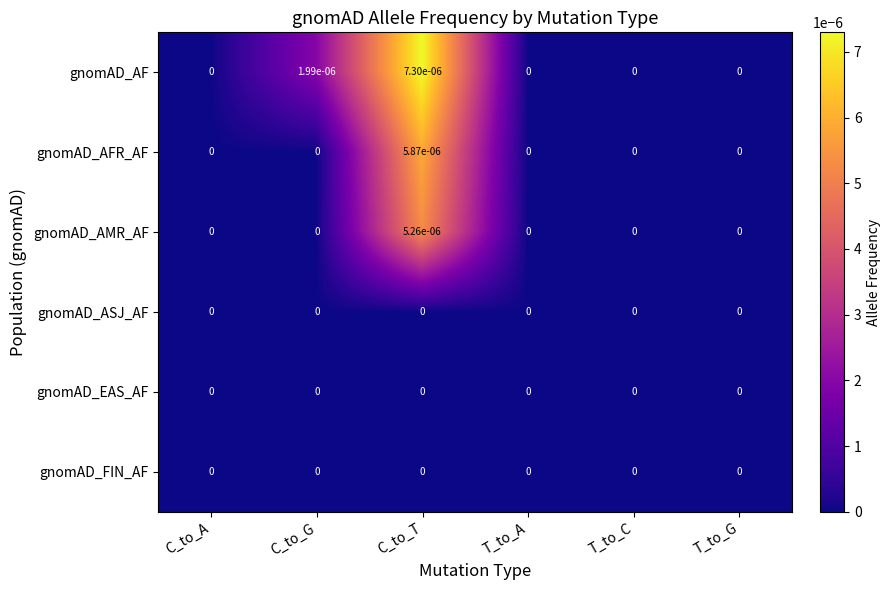

True or false: gnomAD_FIN_AF has a value of 0.0 at C_to_G.

True